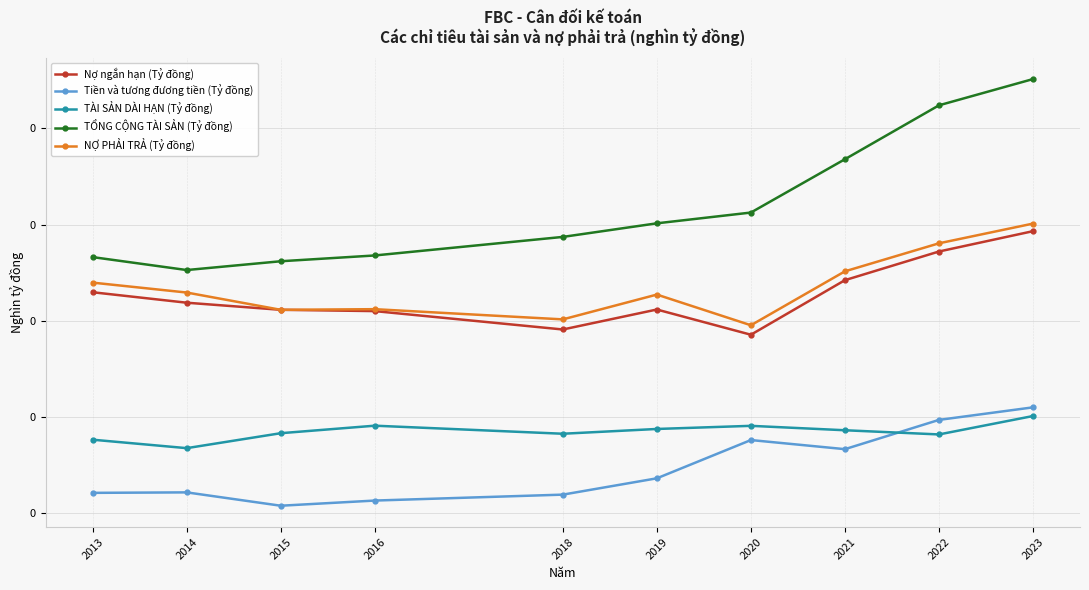

What is the maximum value shown in the chart?

0.5